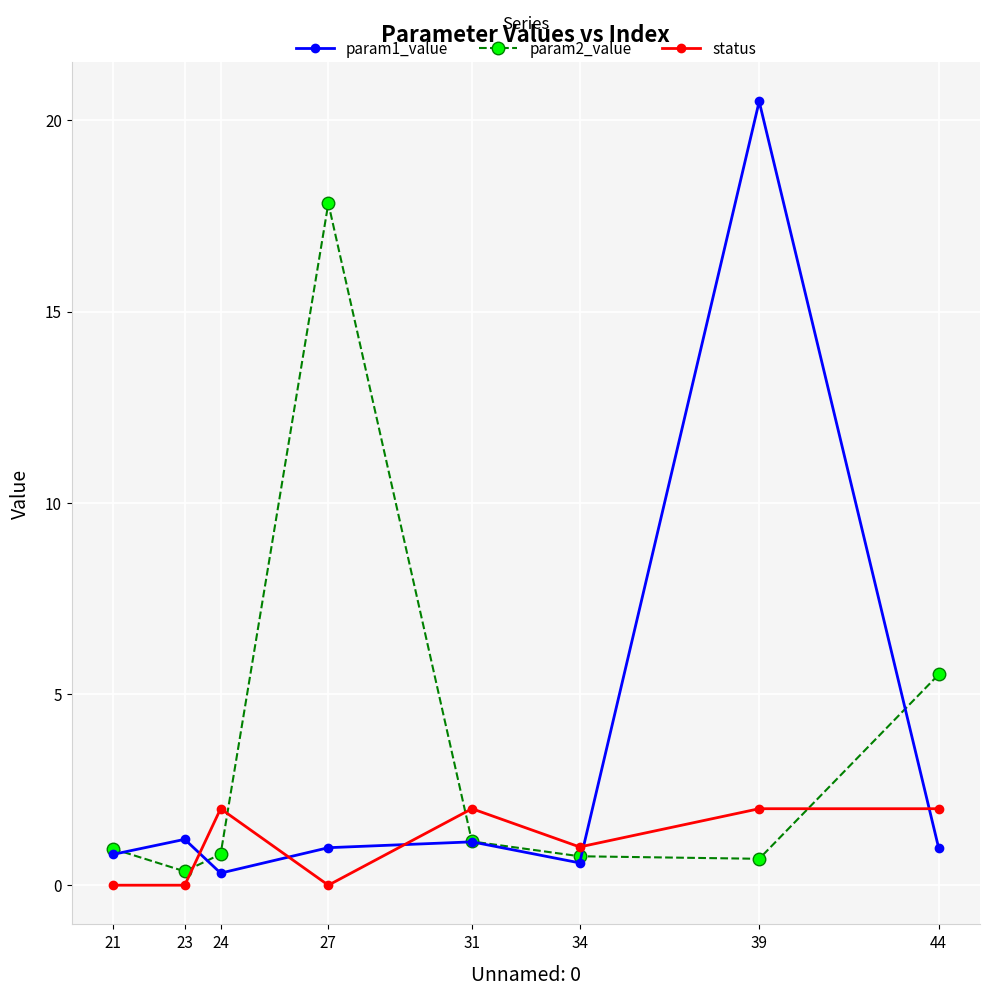

List the series in order of their peak value, highest first.

param1_value, param2_value, status